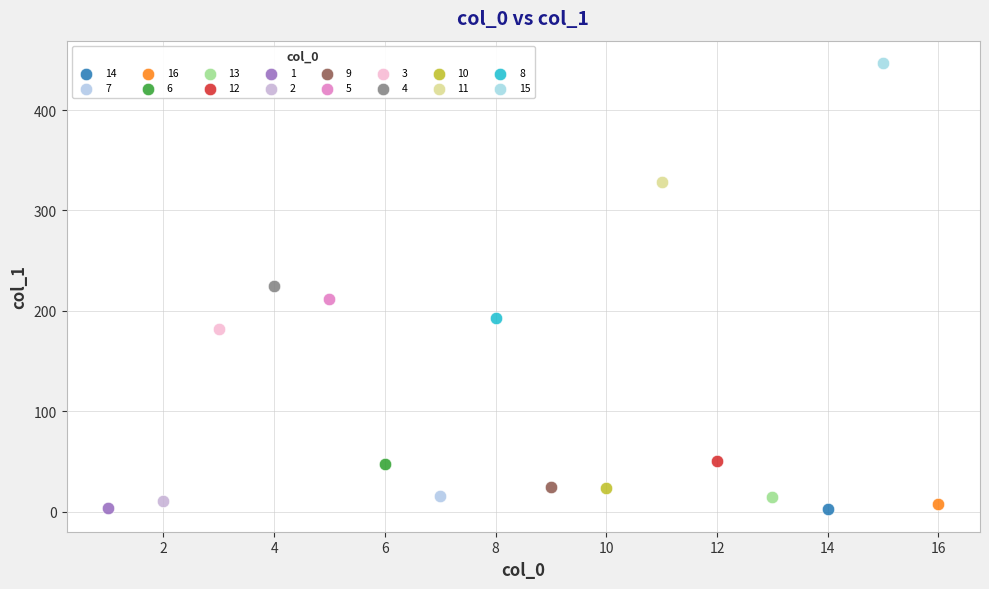

Which series reaches the maximum Y coordinate?

15